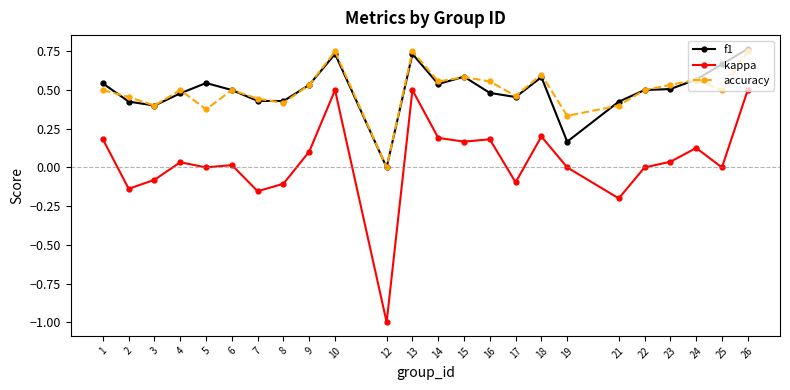

At which category does the chart reach its minimum across all series?

12